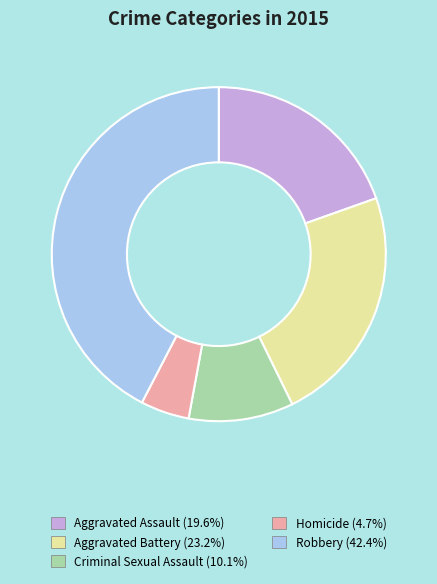

Which has a higher value, Criminal Sexual Assault or Aggravated Assault?

Aggravated Assault